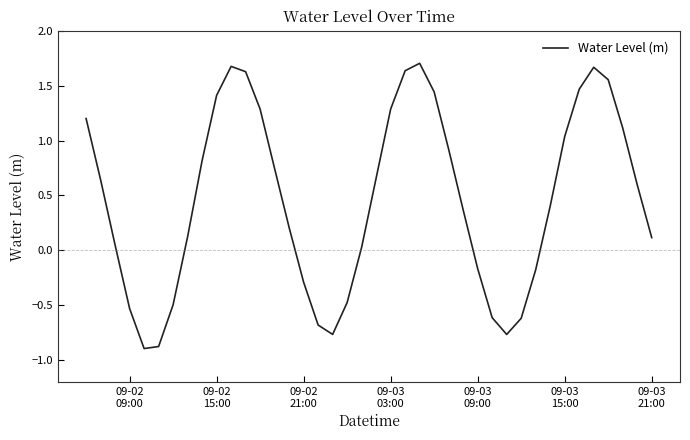

What is the difference between the maximum and minimum values?

2.6